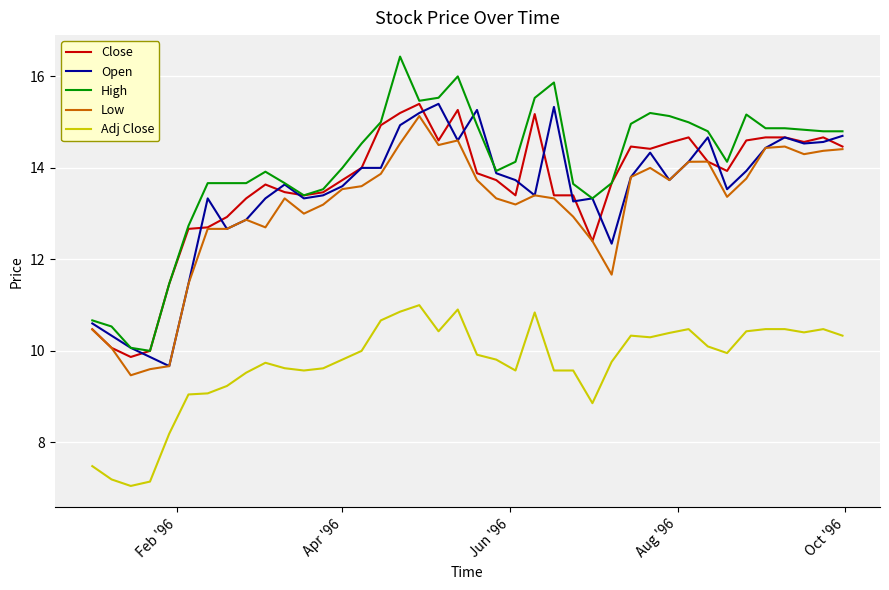

What is the maximum value shown in the chart?

16.4